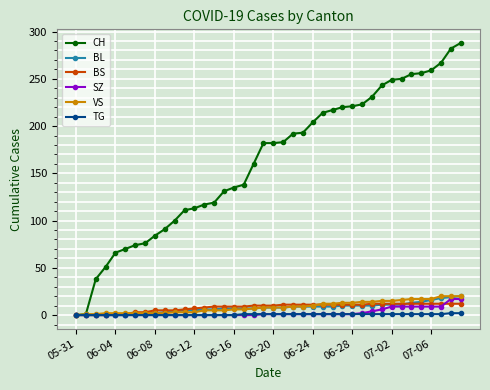

What is the difference between the maximum and minimum values in the SZ series?

17